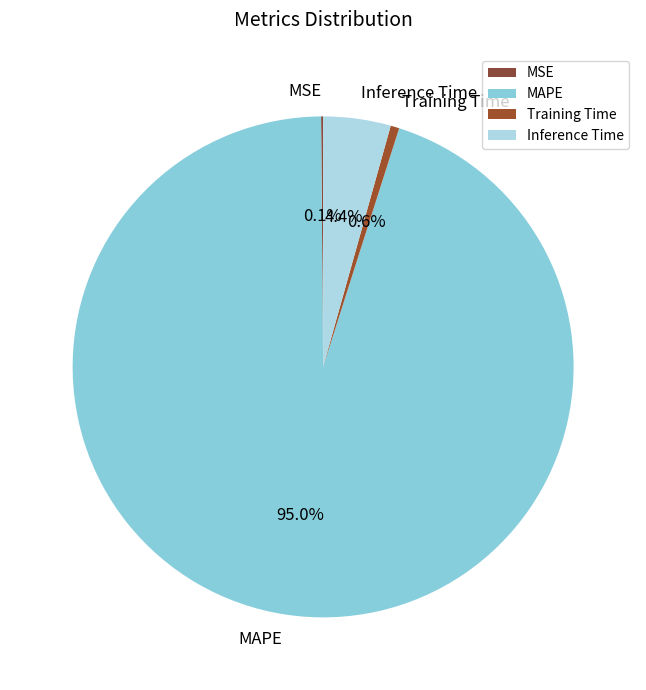

What portion of the pie excludes Inference Time?

95.6%